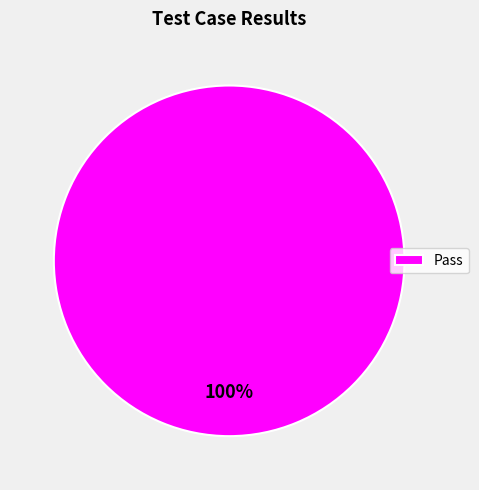

Count the number of slices in the pie.

1